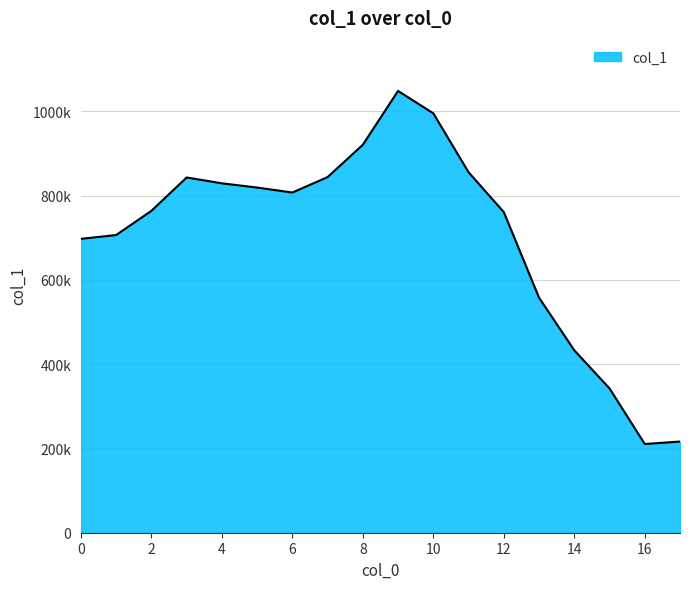

Which label corresponds to the smallest value in the chart?

16.0